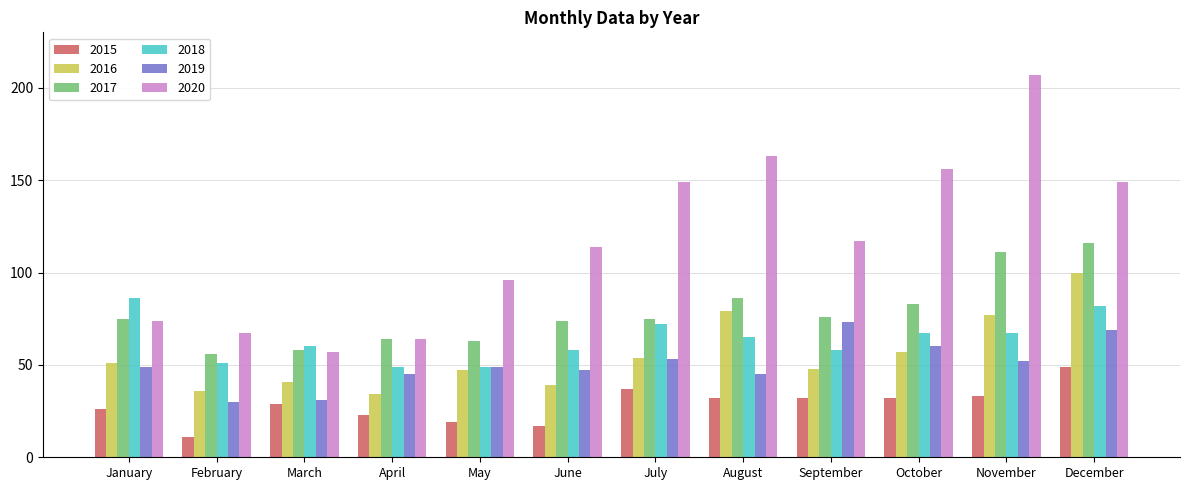

Read the 2016 value at May.

47